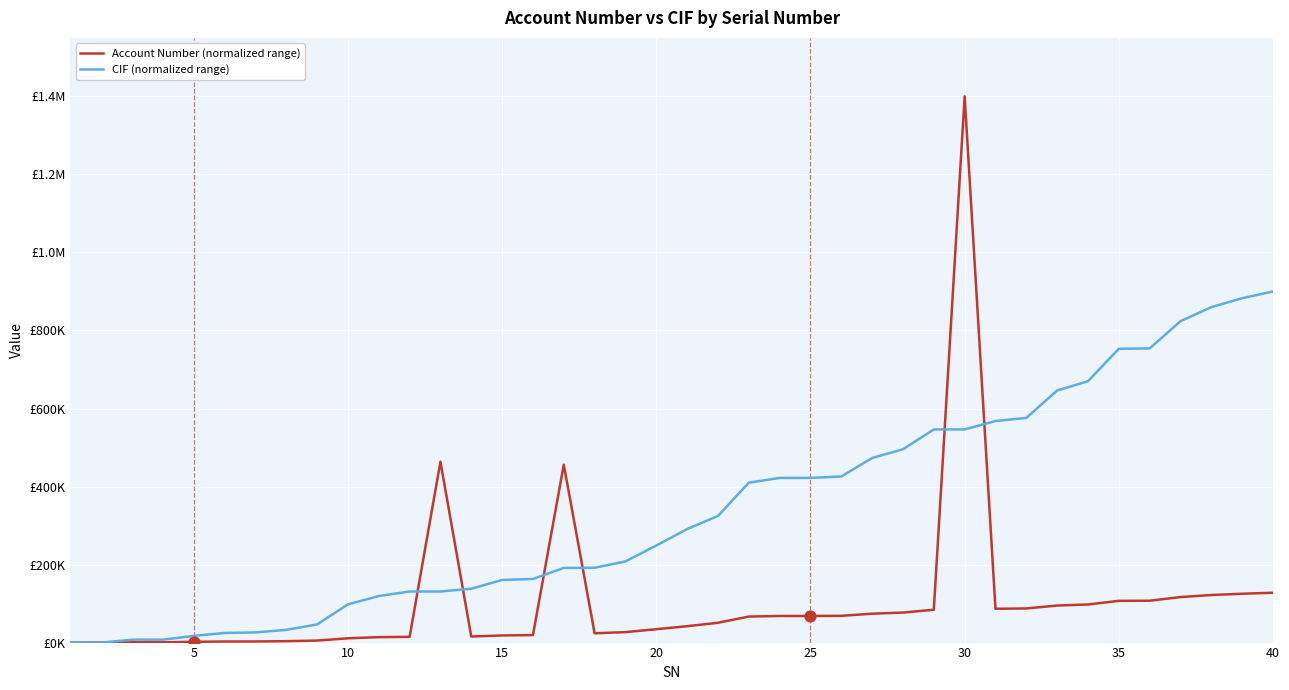

Does the chart have visible grid lines?

Yes